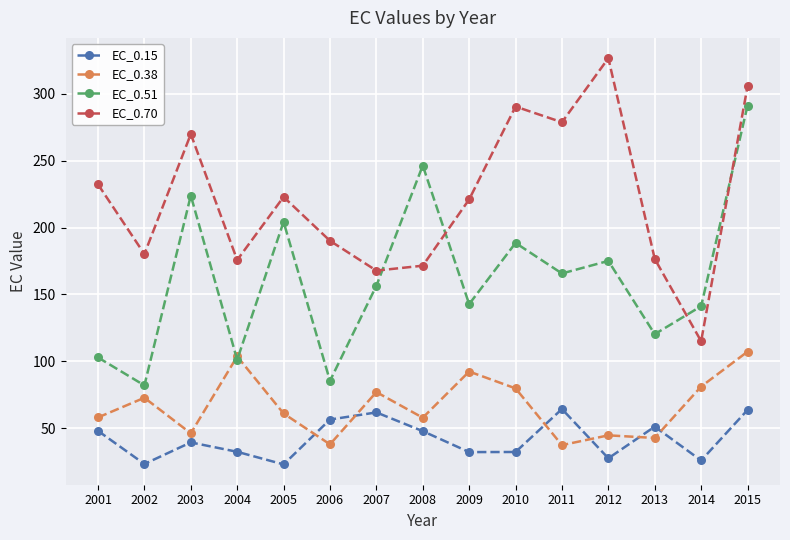

Is it true that EC_0.38 equals 18.8 at 2008?

False